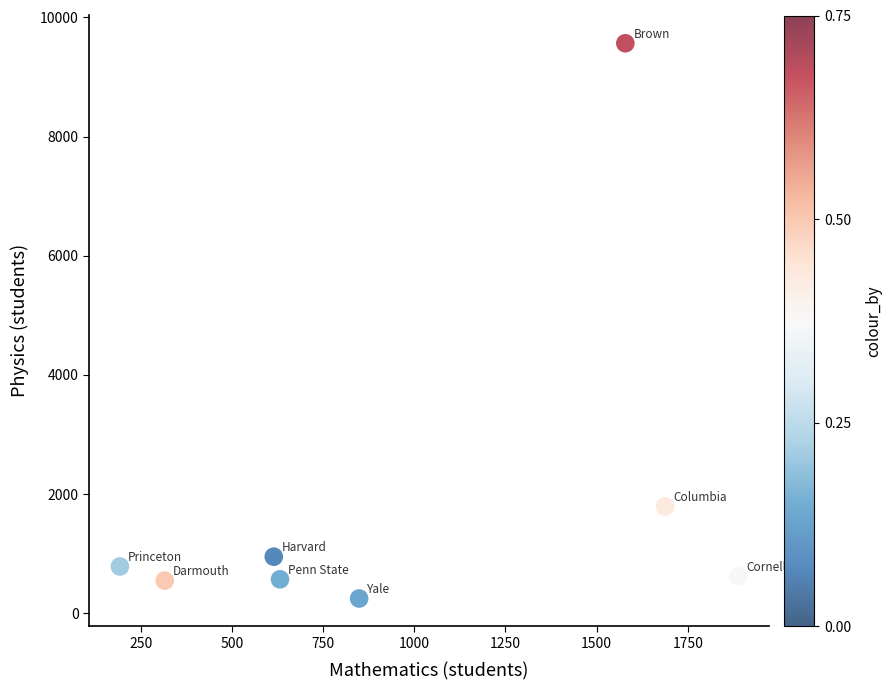

What Y value in the scatter plot is closest to 4906?

1793